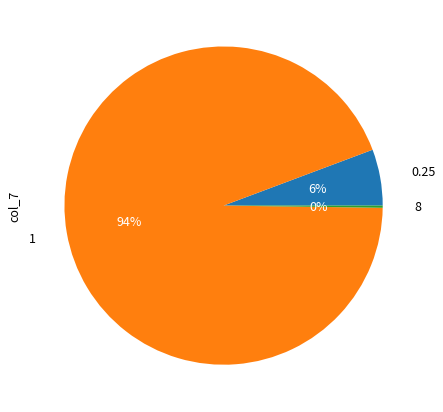

Does any single category account for the majority?

Yes